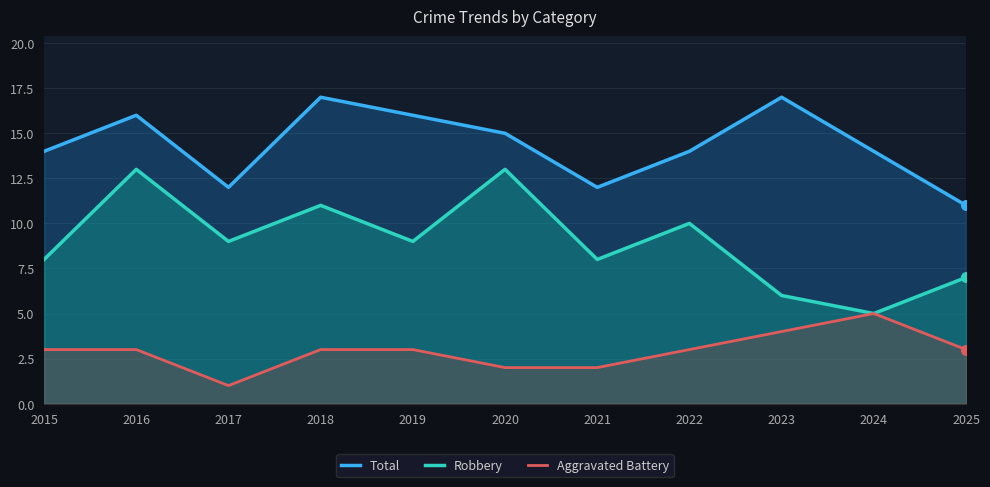

Which has a higher value, 2020 or 2023?

2023